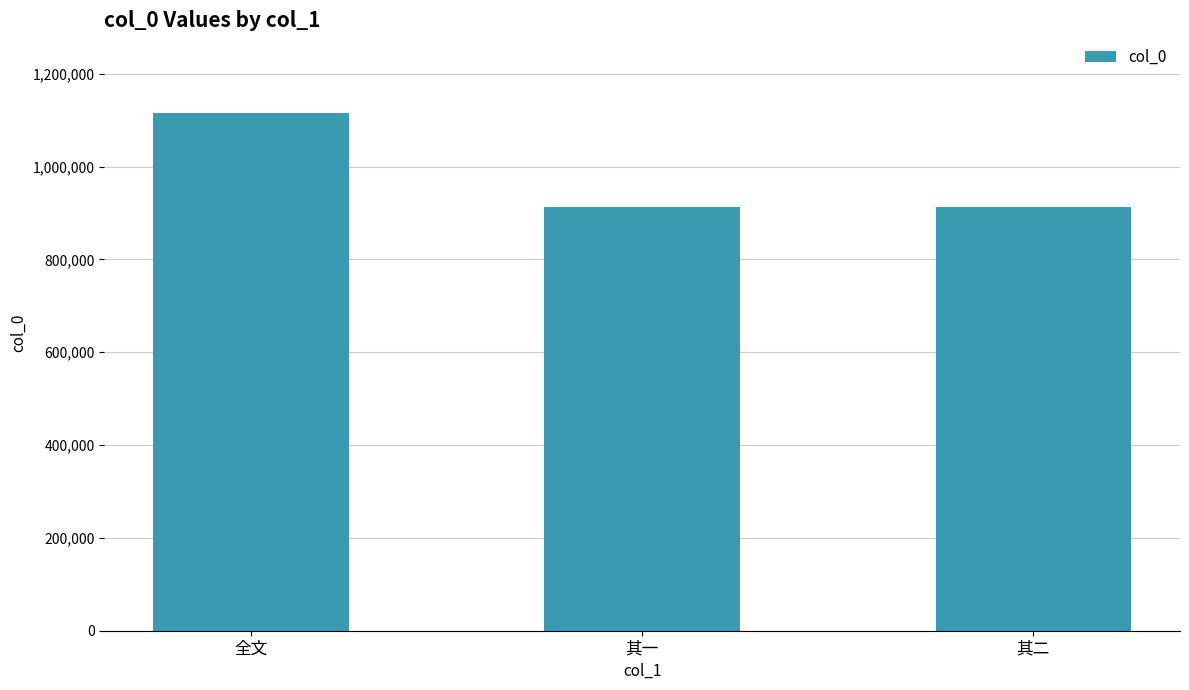

What is the change in value from 其一 to 其二?

-1